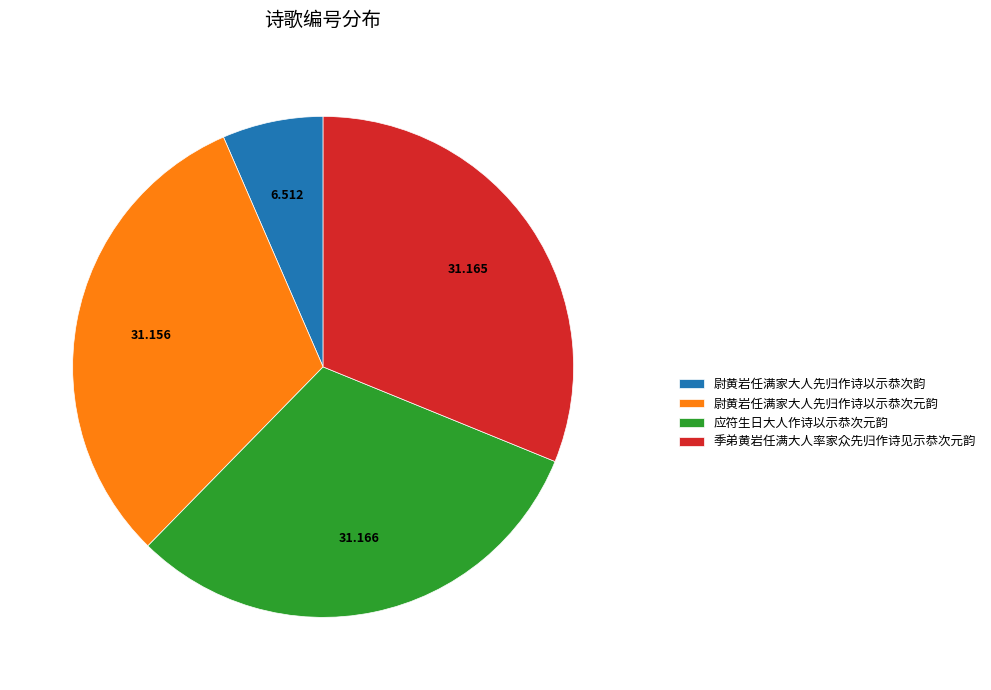

How many slices are in this pie chart?

4